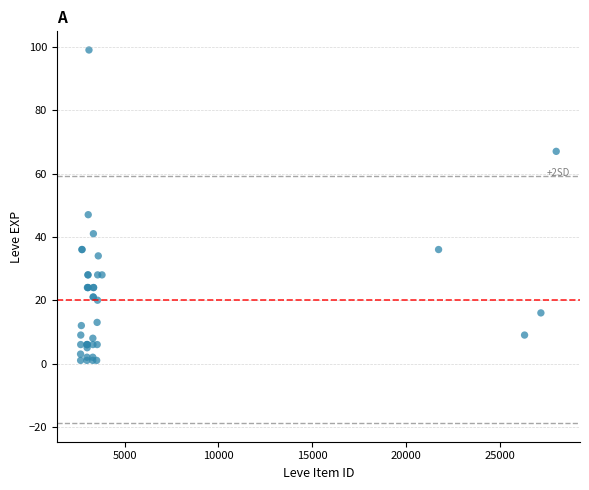

What Y value in the scatter plot is closest to 50?

47